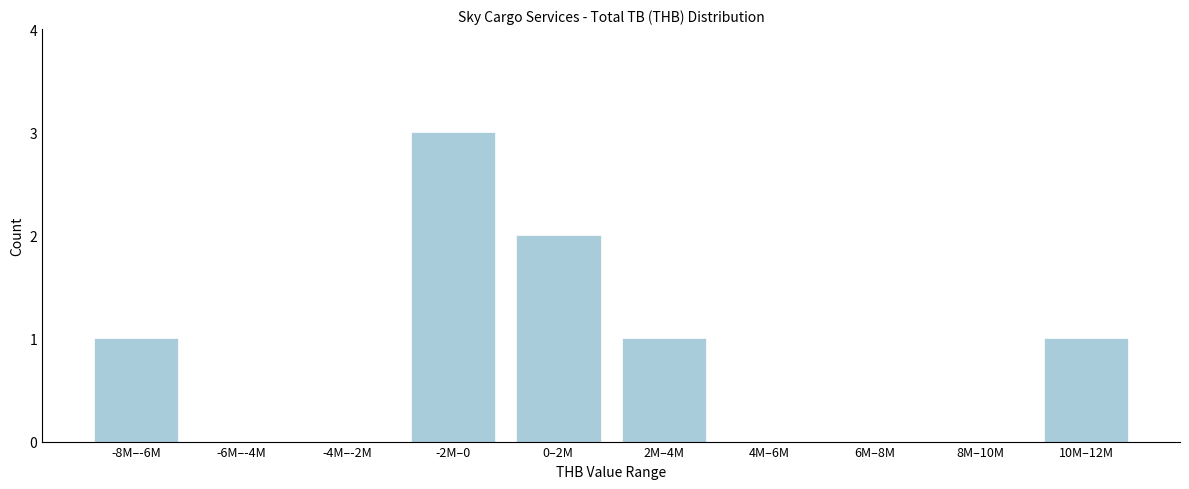

Reading right to left, what are all the values shown in this chart?

10M–12M=1	8M–10M=0	6M–8M=0	4M–6M=0	2M–4M=1	0–2M=2	-2M–0=3	-4M–-2M=0	-6M–-4M=0	-8M–-6M=1